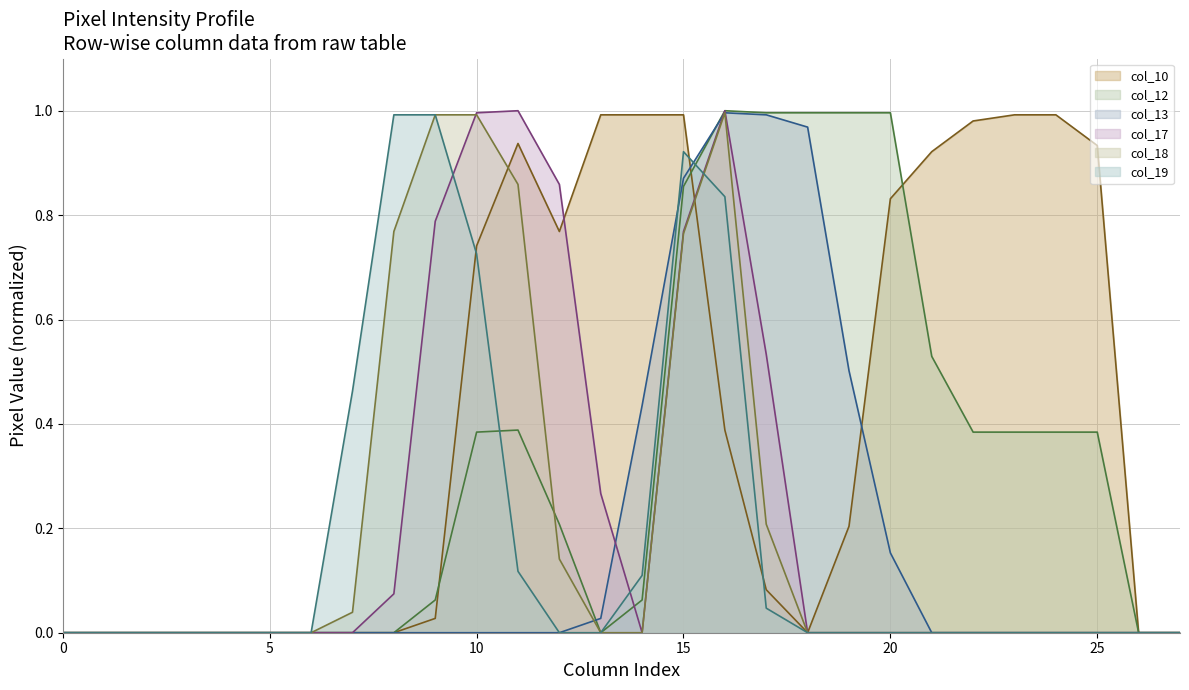

What is the maximum value shown in the chart?

1.0